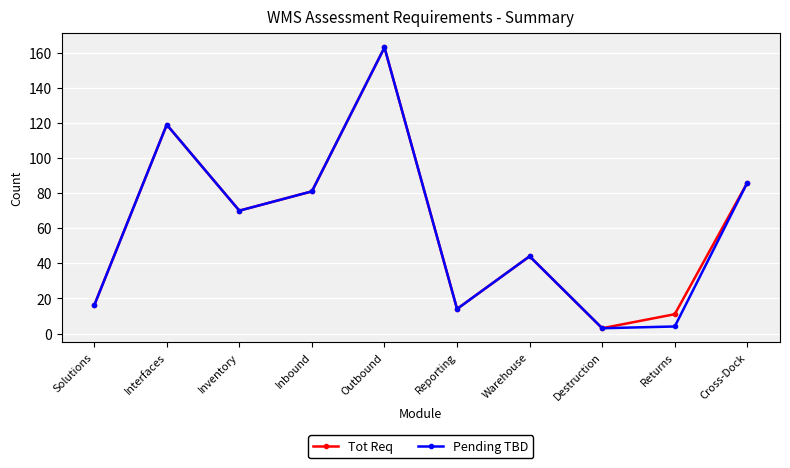

Read the Pending TBD value at Reporting, to the nearest 10.

10